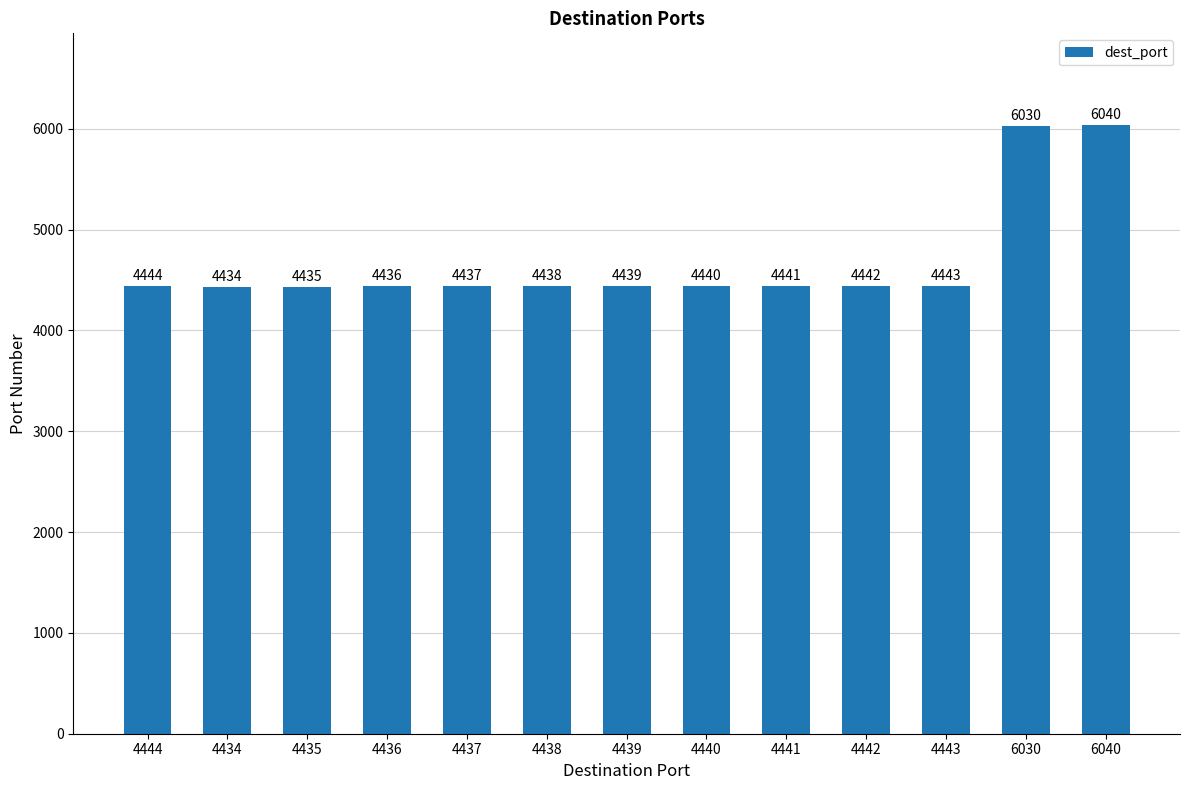

Which category has the highest value across all series?

6040